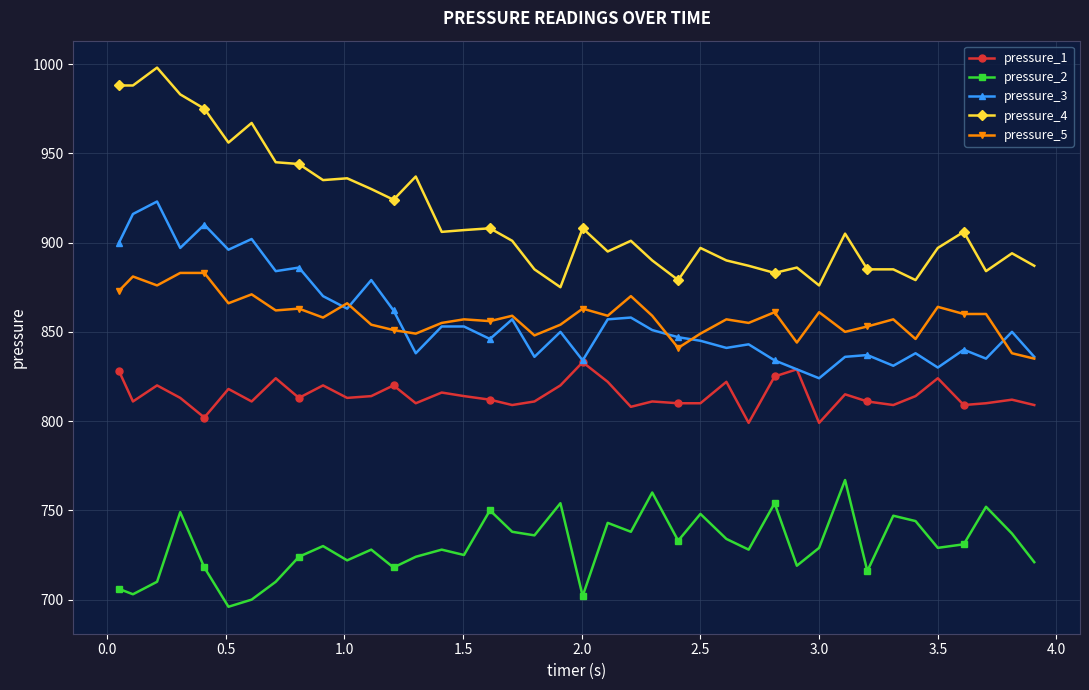

What is the minimum value for pressure_1?

799